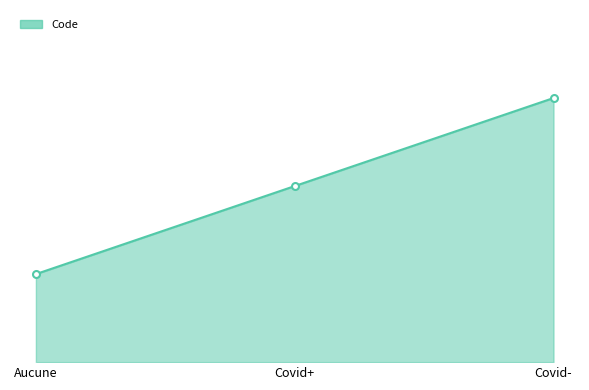

Is it true that the value at Aucune is 1?

False